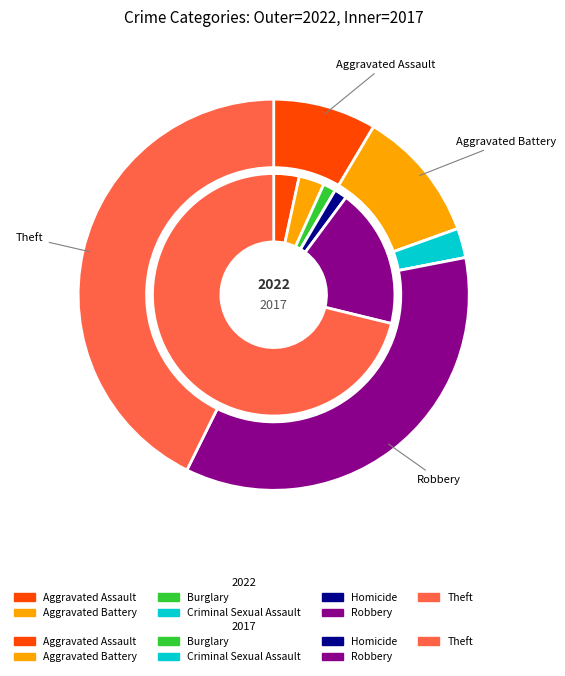

Which series has the largest range (max minus min)?

values_2017